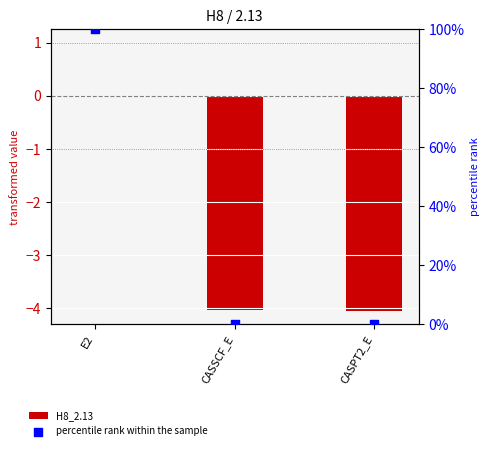

Which series contains the lowest Y value?

H8_2.13